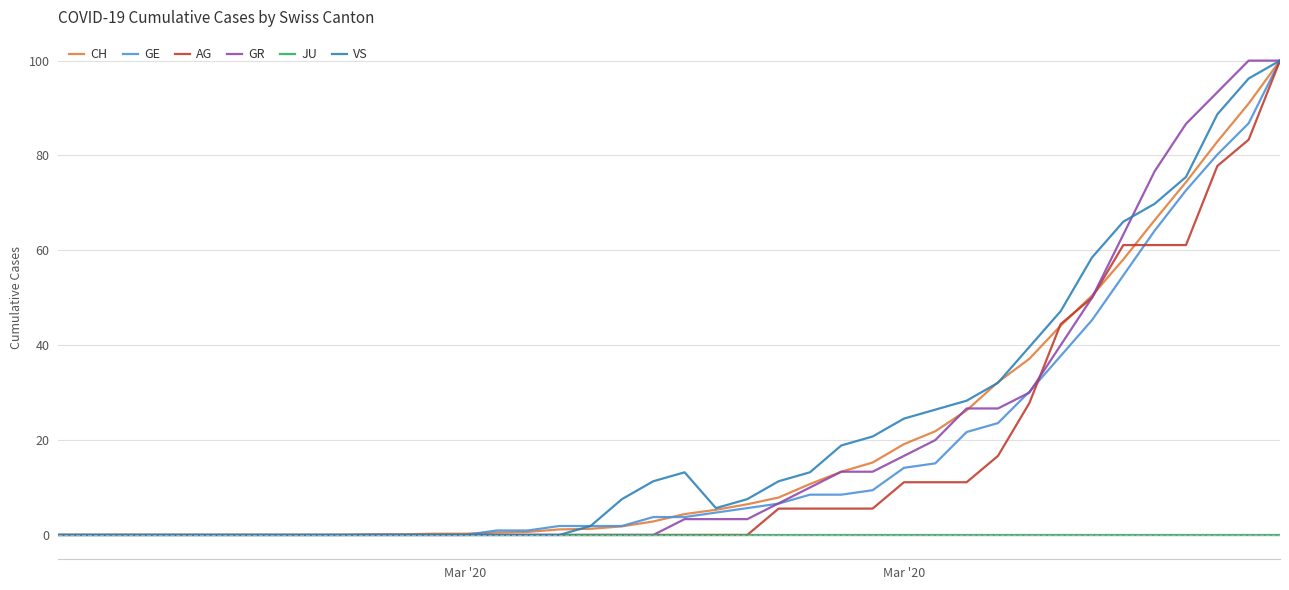

Reading left to right, transcribe all the data shown in this chart.

CH: 0.0	0.0	0.0	0.0	0.0	0.0	0.0	0.0	0.0	0.0	0.1	0.1	0.3	0.3	0.5	0.6	1.2	1.3	1.8	2.8	4.4	5.3	6.5	7.9	10.7	13.3	15.3	19.1	21.9	26.3	32.2	37.1	44.1	50.5	58.1	66.4	74.4	82.9	90.9	100.0
GE: 0.0	0.0	0.0	0.0	0.0	0.0	0.0	0.0	0.0	0.0	0.0	0.0	0.0	0.0	0.9	0.9	1.9	1.9	1.9	3.8	3.8	4.7	5.7	6.6	8.5	8.5	9.4	14.2	15.1	21.7	23.6	30.2	37.7	45.3	54.7	64.2	72.6	80.2	86.8	100.0
AG: 0.0	0.0	0.0	0.0	0.0	0.0	0.0	0.0	0.0	0.0	0.0	0.0	0.0	0.0	0.0	0.0	0.0	0.0	0.0	0.0	0.0	0.0	0.0	5.6	5.6	5.6	5.6	11.1	11.1	11.1	16.7	27.8	44.4	50.0	61.1	61.1	61.1	77.8	83.3	100.0
GR: 0.0	0.0	0.0	0.0	0.0	0.0	0.0	0.0	0.0	0.0	0.0	0.0	0.0	0.0	0.0	0.0	0.0	0.0	0.0	0.0	3.3	3.3	3.3	6.7	10.0	13.3	13.3	16.7	20.0	26.7	26.7	30.0	40.0	50.0	63.3	76.7	86.7	93.3	100.0	100.0
JU: 0.0	0.0	0.0	0.0	0.0	0.0	0.0	0.0	0.0	0.0	0.0	0.0	0.0	0.0	0.0	0.0	0.0	0.0	0.0	0.0	0.0	0.0	0.0	0.0	0.0	0.0	0.0	0.0	0.0	0.0	0.0	0.0	0.0	0.0	0.0	0.0	0.0	0.0	0.0	0.0
VS: 0.0	0.0	0.0	0.0	0.0	0.0	0.0	0.0	0.0	0.0	0.0	0.0	0.0	0.0	0.0	0.0	0.0	1.9	7.5	11.3	13.2	5.7	7.5	11.3	13.2	18.9	20.8	24.5	26.4	28.3	32.1	39.6	47.2	58.5	66.0	69.8	75.5	88.7	96.2	100.0